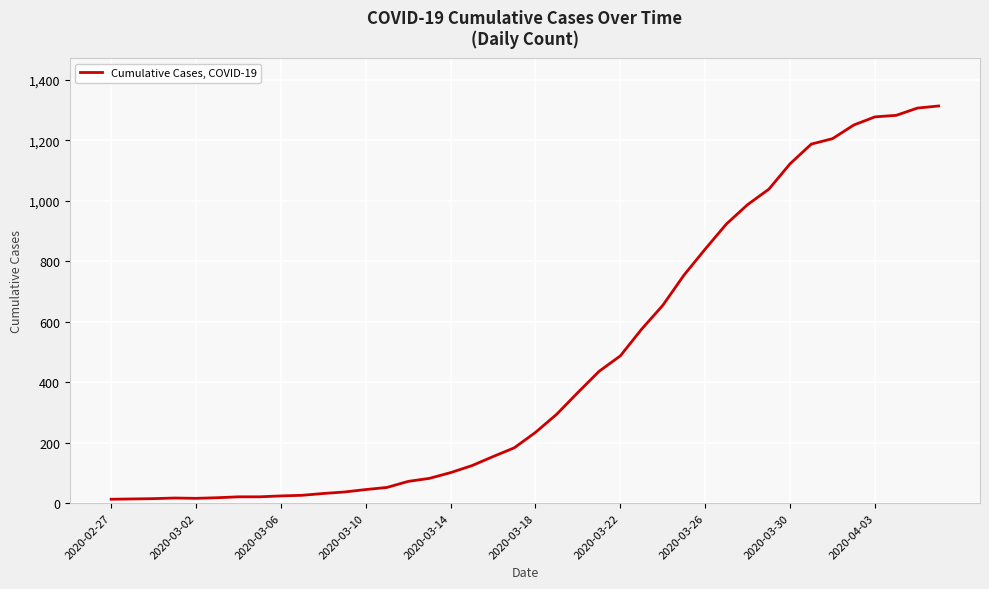

What is the difference between the maximum and minimum values?

1300